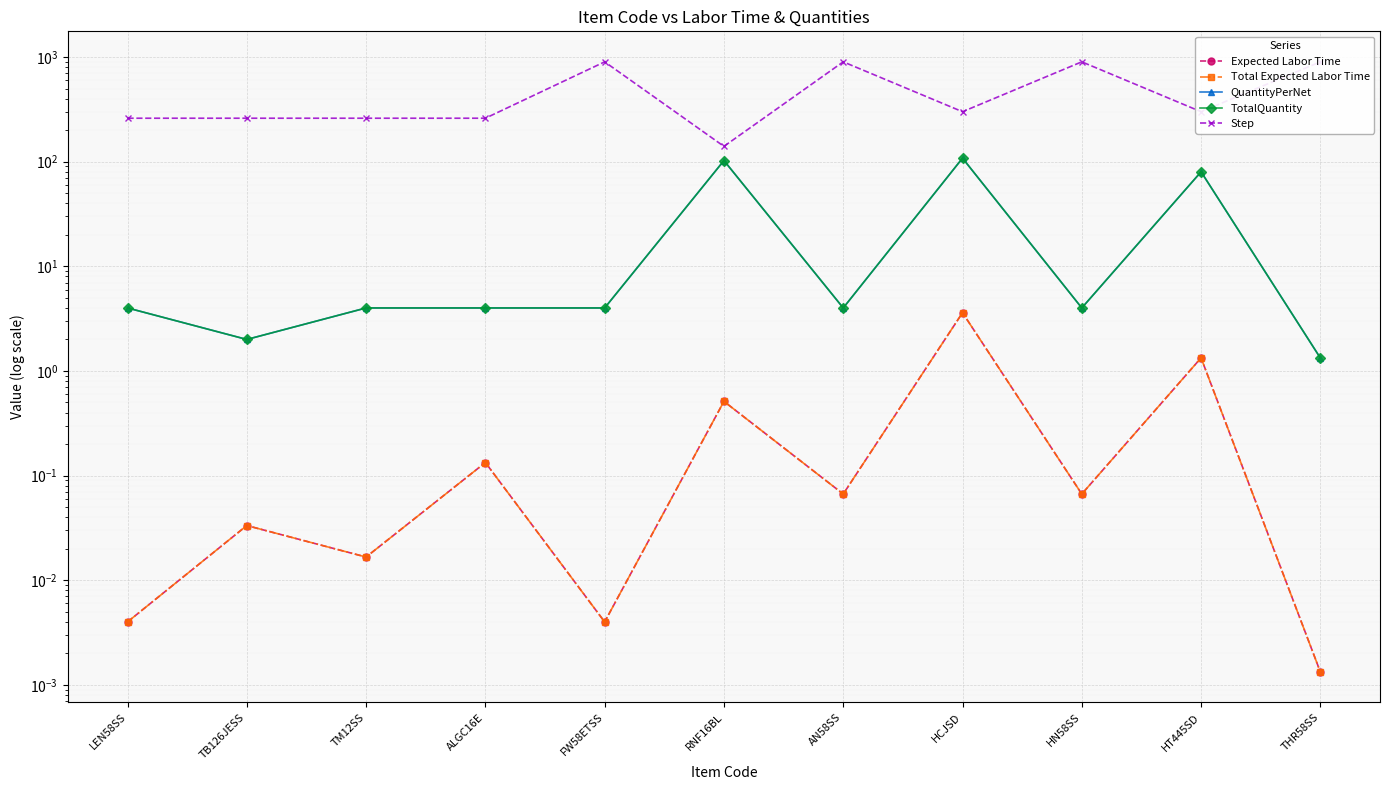

Is this an area chart (filled region under the line)?

No